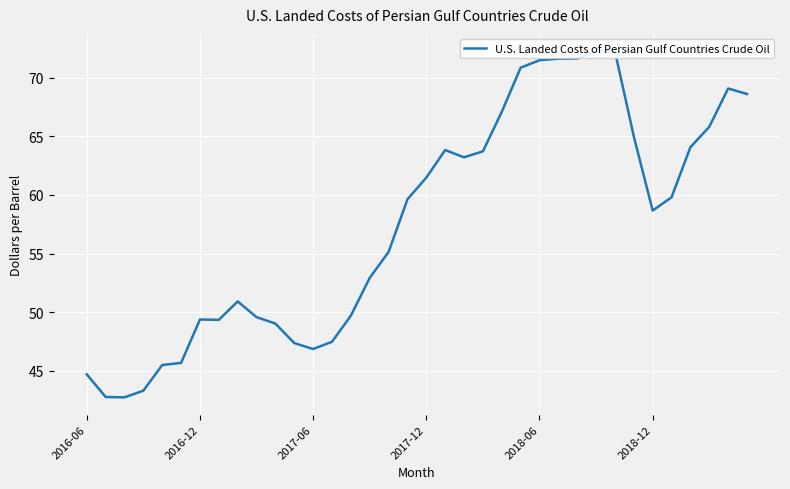

How many data points are above 59?

18